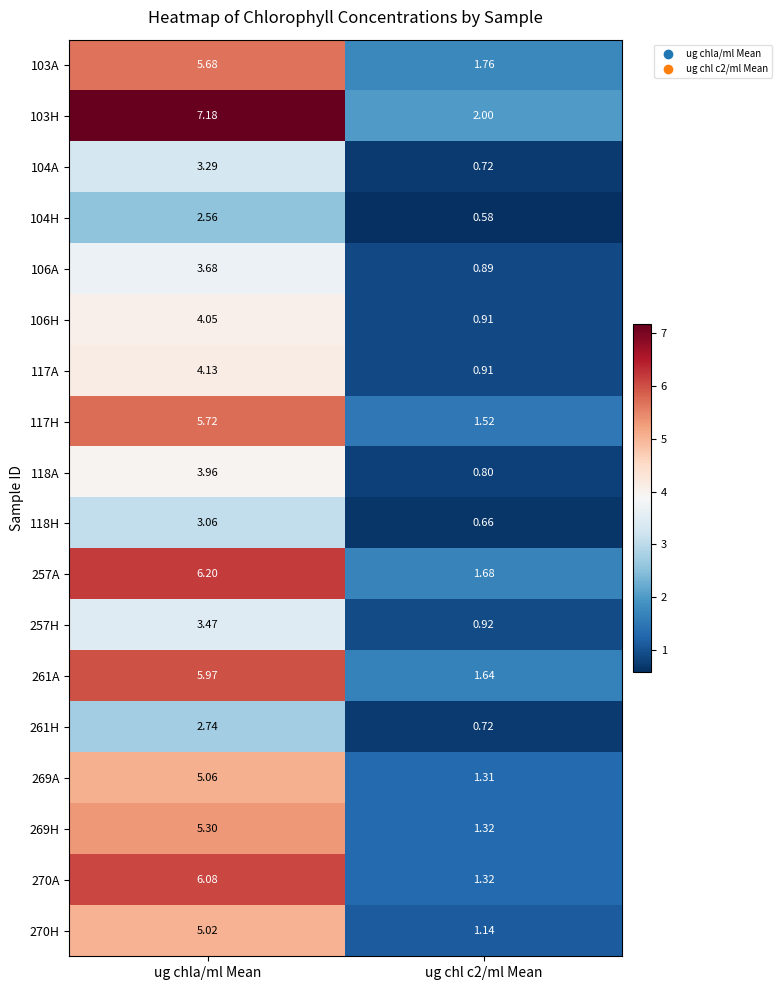

At which category does the chart reach its peak across all series?

ug chla/ml Mean